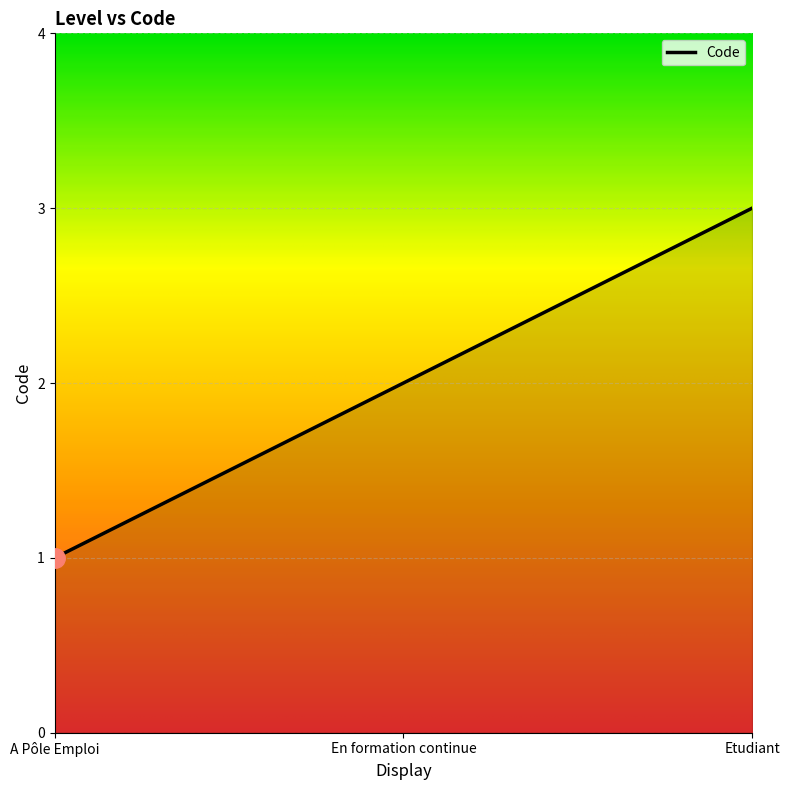

Between Etudiant and A Pôle Emploi, which is larger?

Etudiant